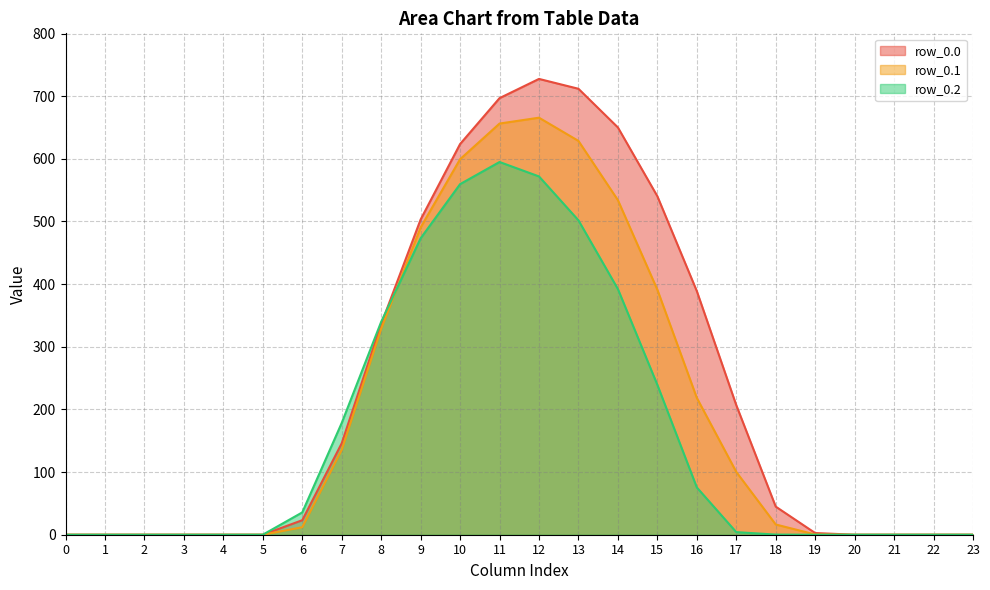

At which label is row_0.2 closest to 297?

8